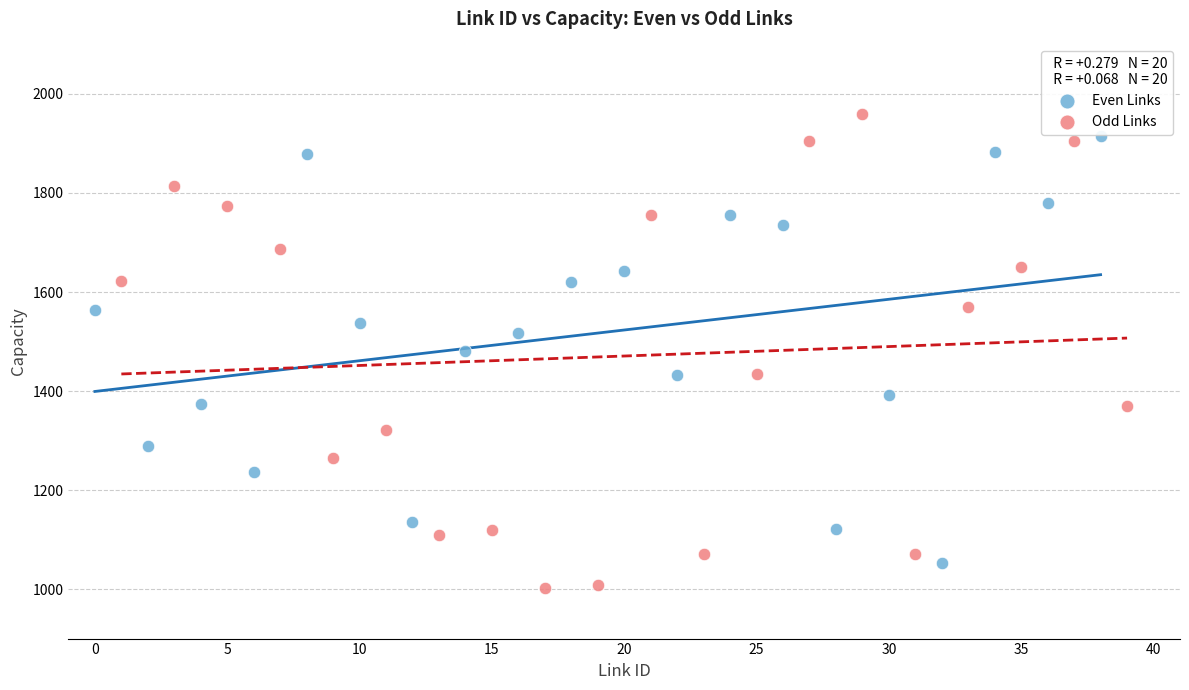

Which series has the largest Y range (max minus min)?

Odd Links